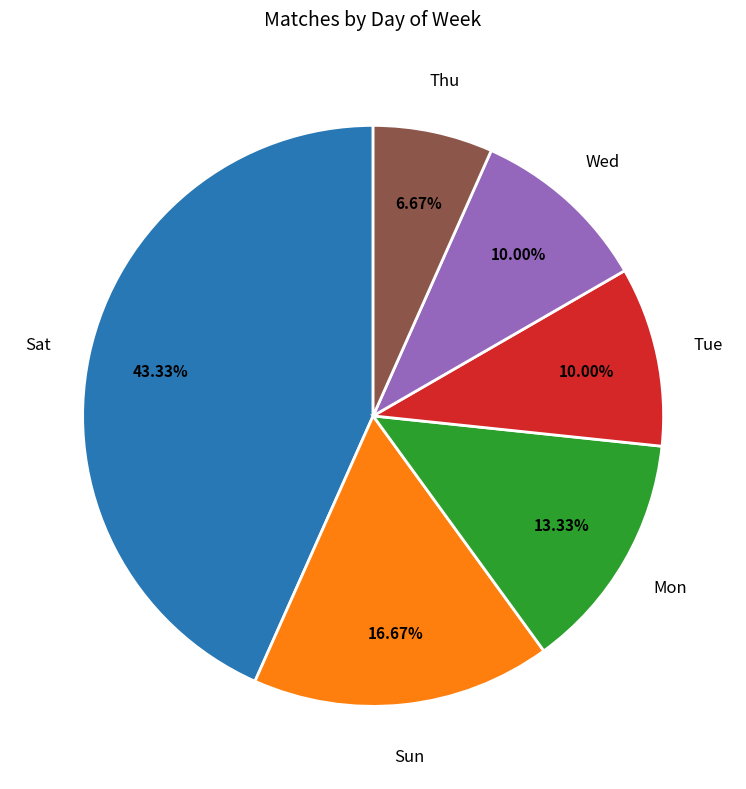

Does Sun account for over 50% of the chart?

No